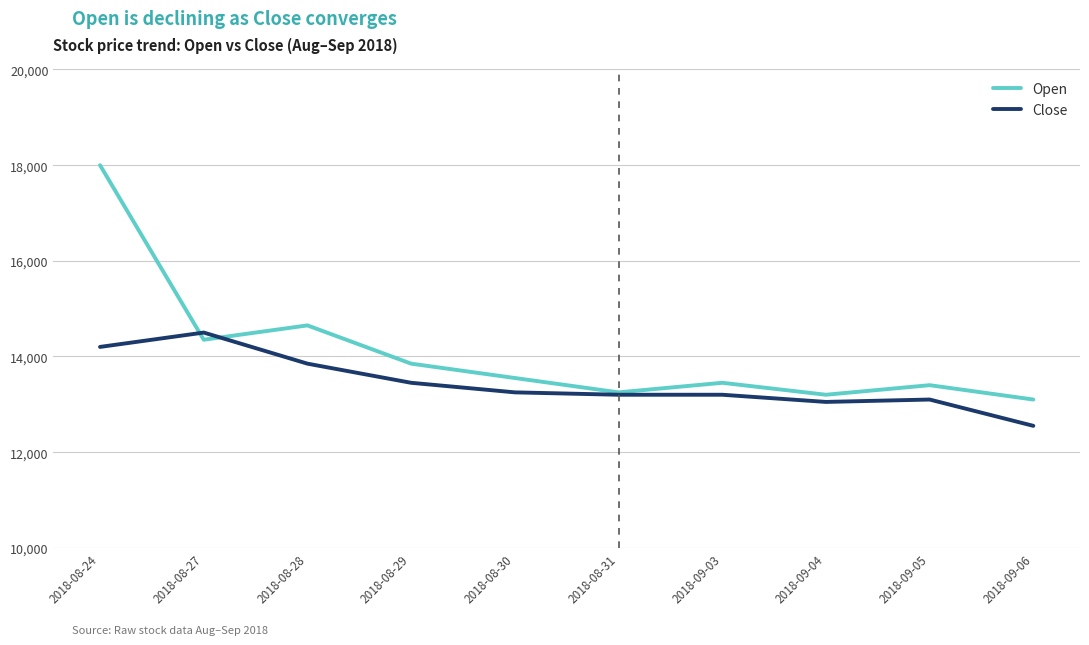

At 2018-09-06, list the series in order from smallest to largest.

Close, Open